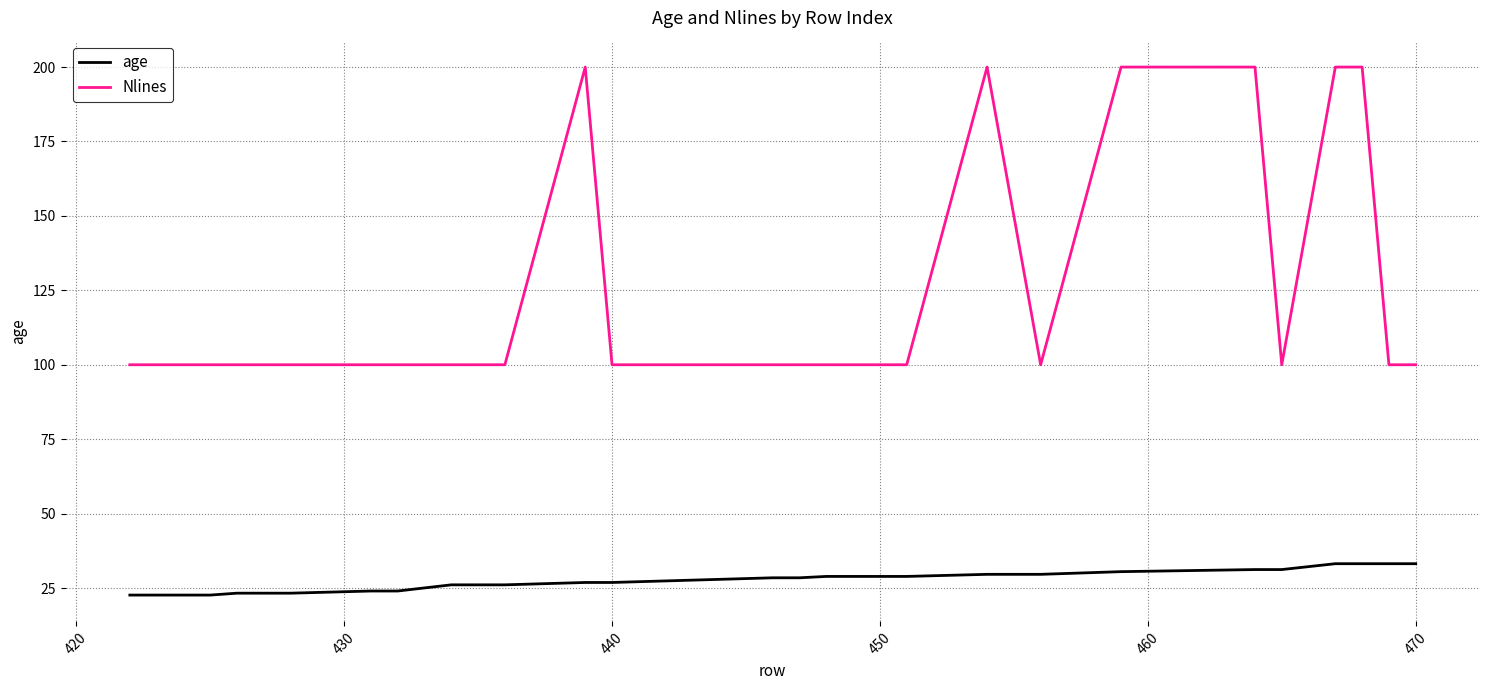

What is the difference between the maximum and minimum values in the Nlines series?

100.0